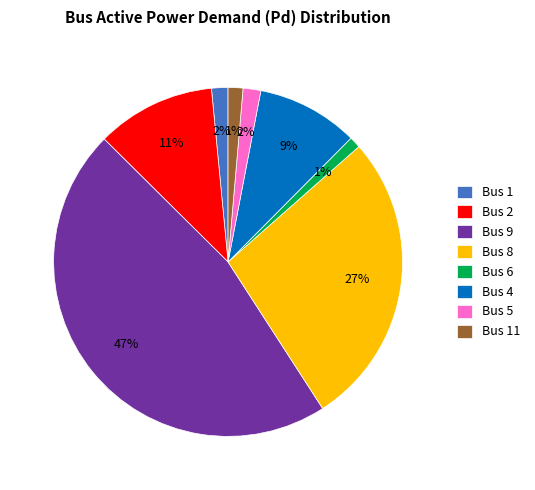

Do Bus 4 and Bus 2 together represent more than half of the pie?

No